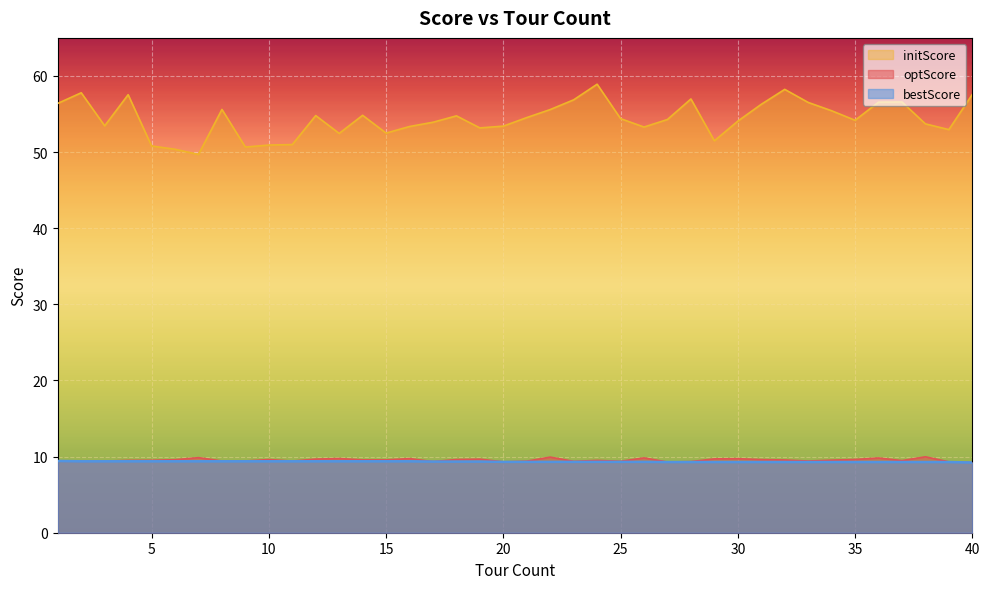

What is the difference between the maximum and second lowest values in the optScore series?

0.7